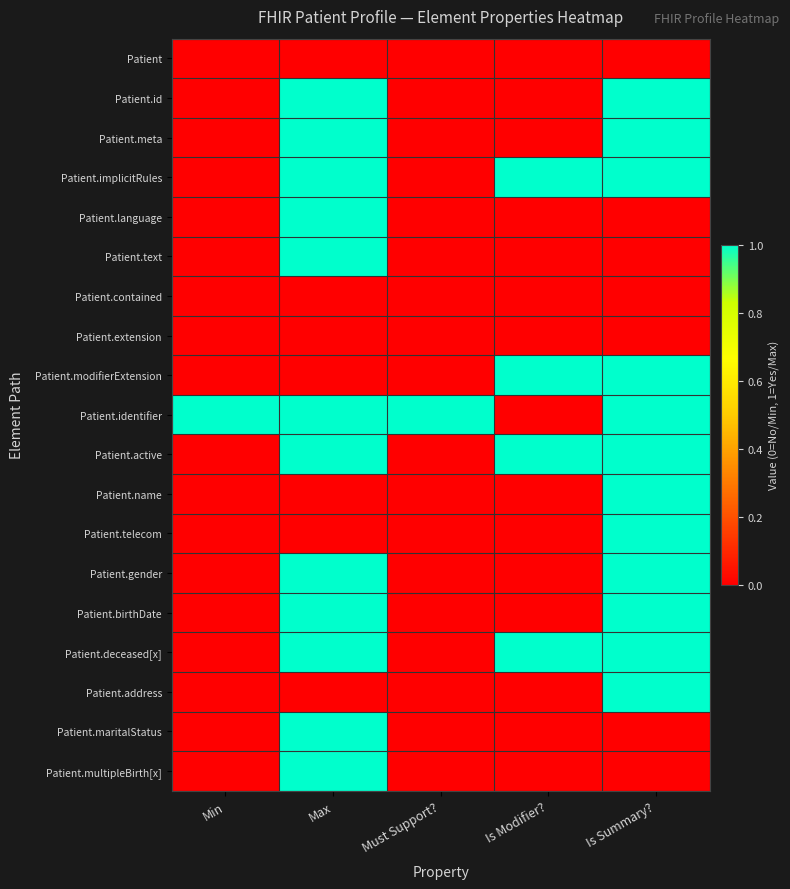

Reading left to right, transcribe all the data shown in this chart.

Patient: Min=0	Max=0	Must Support?=0	Is Modifier?=0	Is Summary?=0
Patient.id: Min=0	Max=1	Must Support?=0	Is Modifier?=0	Is Summary?=1
Patient.meta: Min=0	Max=1	Must Support?=0	Is Modifier?=0	Is Summary?=1
Patient.implicitRules: Min=0	Max=1	Must Support?=0	Is Modifier?=1	Is Summary?=1
Patient.language: Min=0	Max=1	Must Support?=0	Is Modifier?=0	Is Summary?=0
Patient.text: Min=0	Max=1	Must Support?=0	Is Modifier?=0	Is Summary?=0
Patient.contained: Min=0	Max=0	Must Support?=0	Is Modifier?=0	Is Summary?=0
Patient.extension: Min=0	Max=0	Must Support?=0	Is Modifier?=0	Is Summary?=0
Patient.modifierExtension: Min=0	Max=0	Must Support?=0	Is Modifier?=1	Is Summary?=1
Patient.identifier: Min=1	Max=1	Must Support?=1	Is Modifier?=0	Is Summary?=1
Patient.active: Min=0	Max=1	Must Support?=0	Is Modifier?=1	Is Summary?=1
Patient.name: Min=0	Max=0	Must Support?=0	Is Modifier?=0	Is Summary?=1
Patient.telecom: Min=0	Max=0	Must Support?=0	Is Modifier?=0	Is Summary?=1
Patient.gender: Min=0	Max=1	Must Support?=0	Is Modifier?=0	Is Summary?=1
Patient.birthDate: Min=0	Max=1	Must Support?=0	Is Modifier?=0	Is Summary?=1
Patient.deceased[x]: Min=0	Max=1	Must Support?=0	Is Modifier?=1	Is Summary?=1
Patient.address: Min=0	Max=0	Must Support?=0	Is Modifier?=0	Is Summary?=1
Patient.maritalStatus: Min=0	Max=1	Must Support?=0	Is Modifier?=0	Is Summary?=0
Patient.multipleBirth[x]: Min=0	Max=1	Must Support?=0	Is Modifier?=0	Is Summary?=0